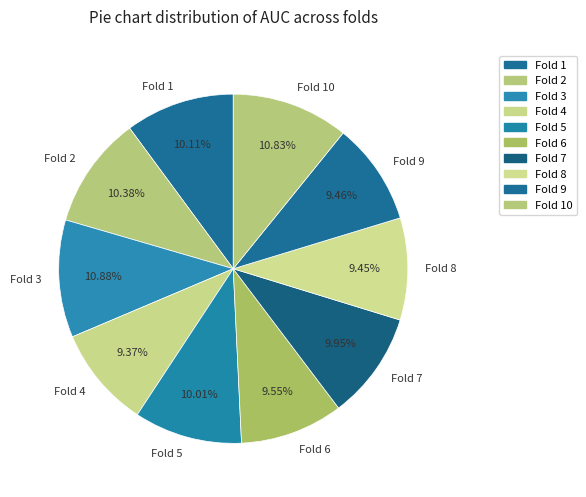

How many segments does this pie chart have?

10